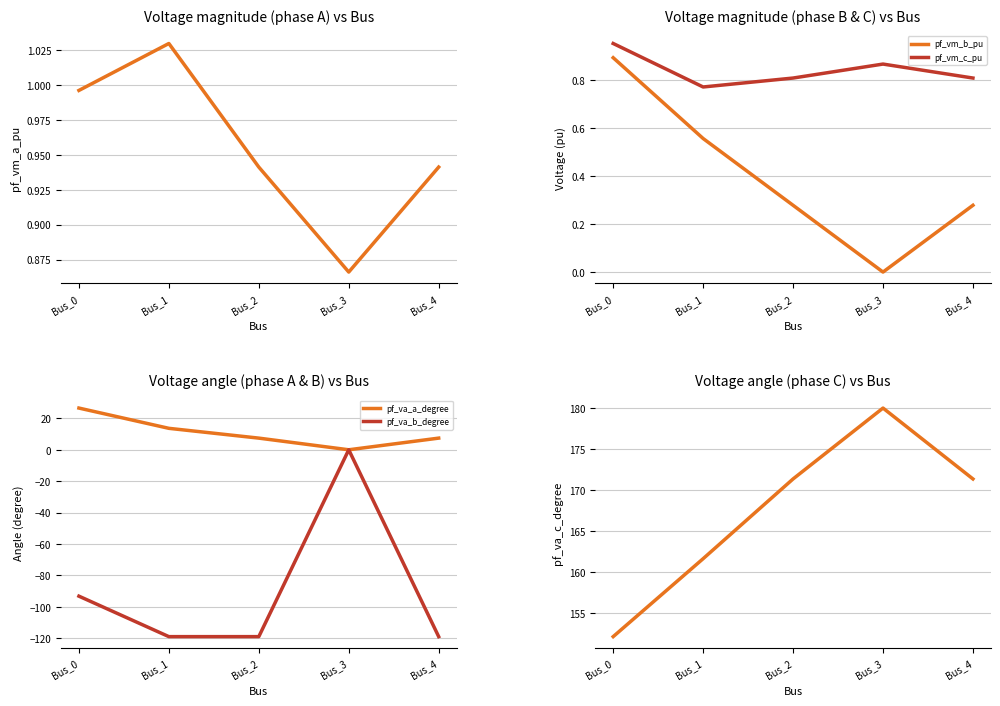

Does the chart display data point markers on the line(s)?

No